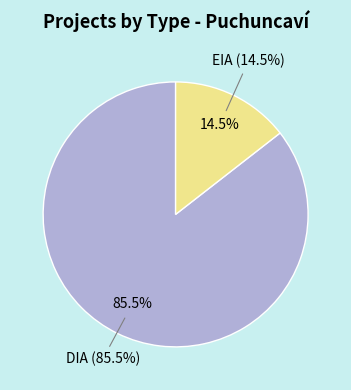

Which slice represents more than half of the pie?

DIA